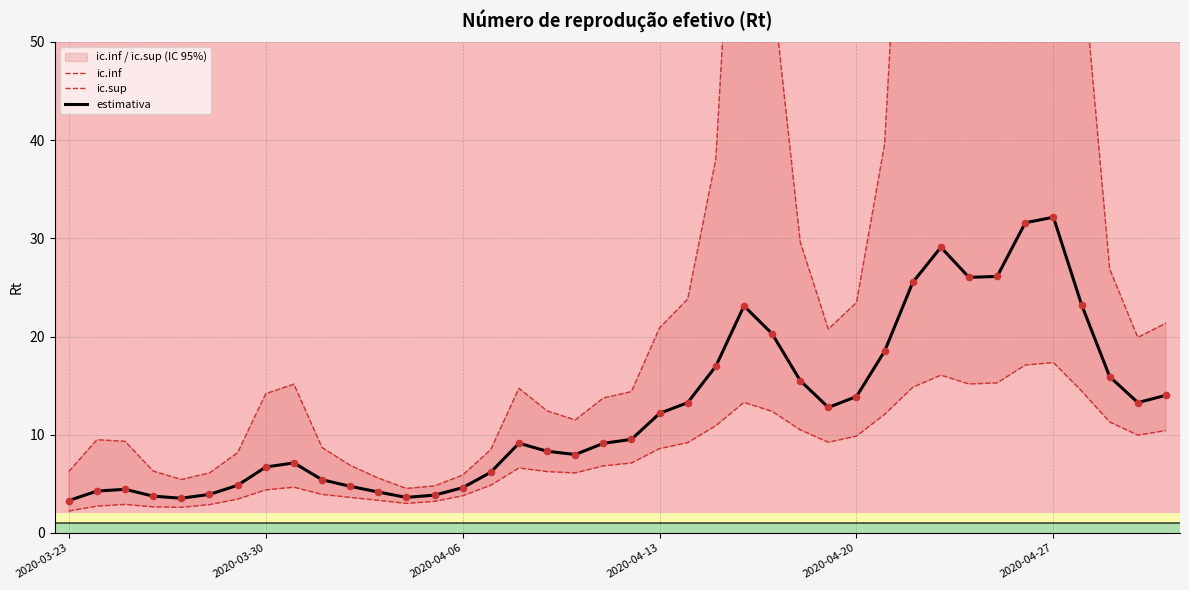

At how many categories does at least one series exceed 11?

26